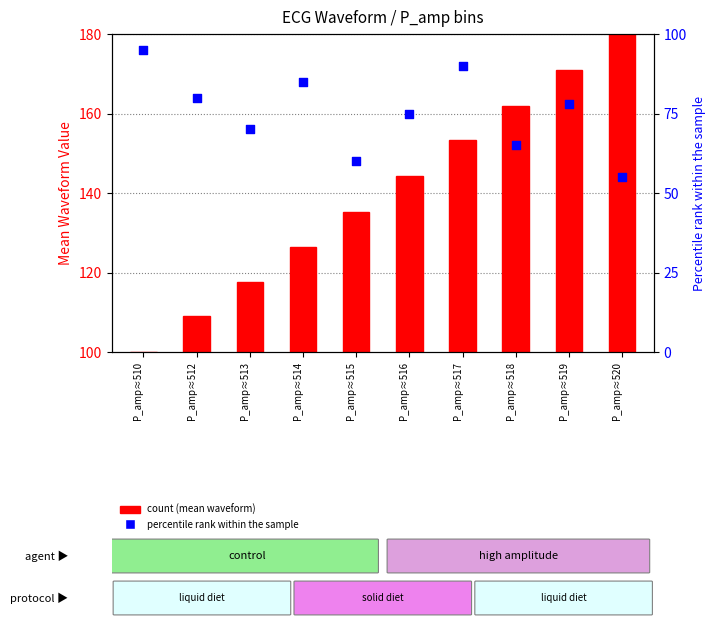

Which has a higher value, P_amp≈515 or P_amp≈517?

P_amp≈517